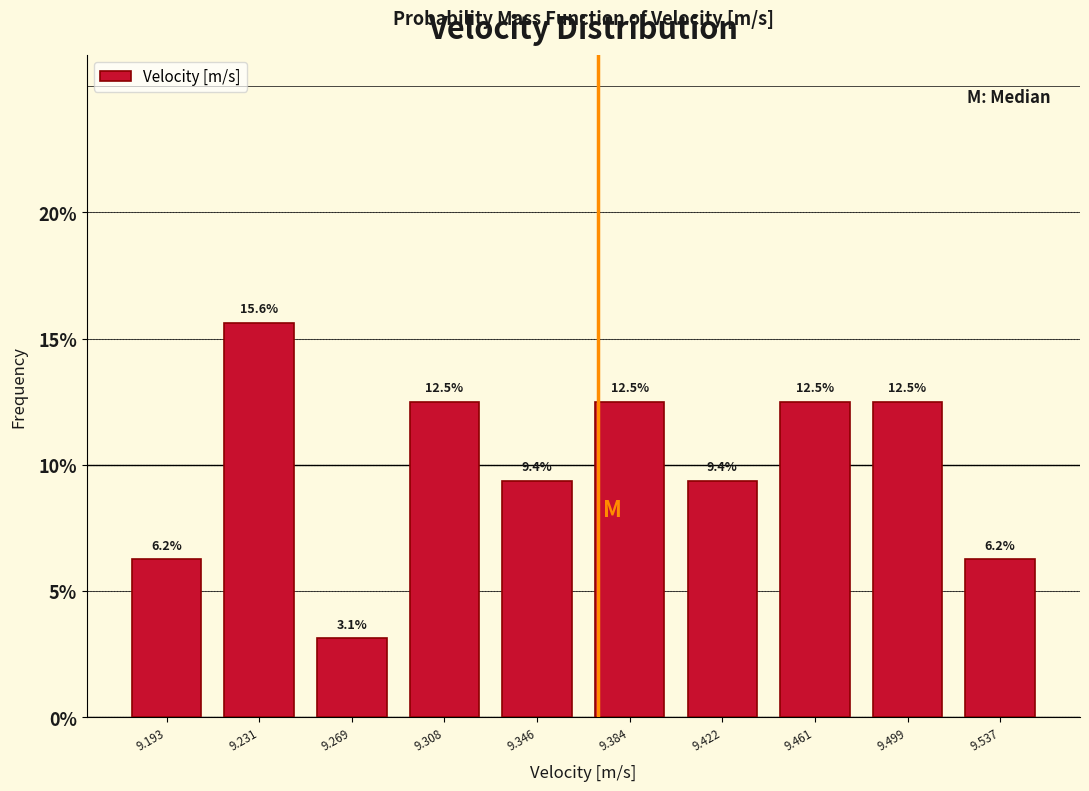

Reading left to right, list every bar in this chart as the range it spans on the x-axis followed by its height. The bar edges are not printed on the chart, so give them approximately, as read against the axis.

9.175 to 9.210: 6.2
9.210 to 9.250: 15.6
9.250 to 9.290: 3.1
9.290 to 9.325: 12.5
9.325 to 9.365: 9.4
9.365 to 9.405: 12.5
9.405 to 9.440: 9.4
9.440 to 9.480: 12.5
9.480 to 9.520: 12.5
9.520 to 9.555: 6.2